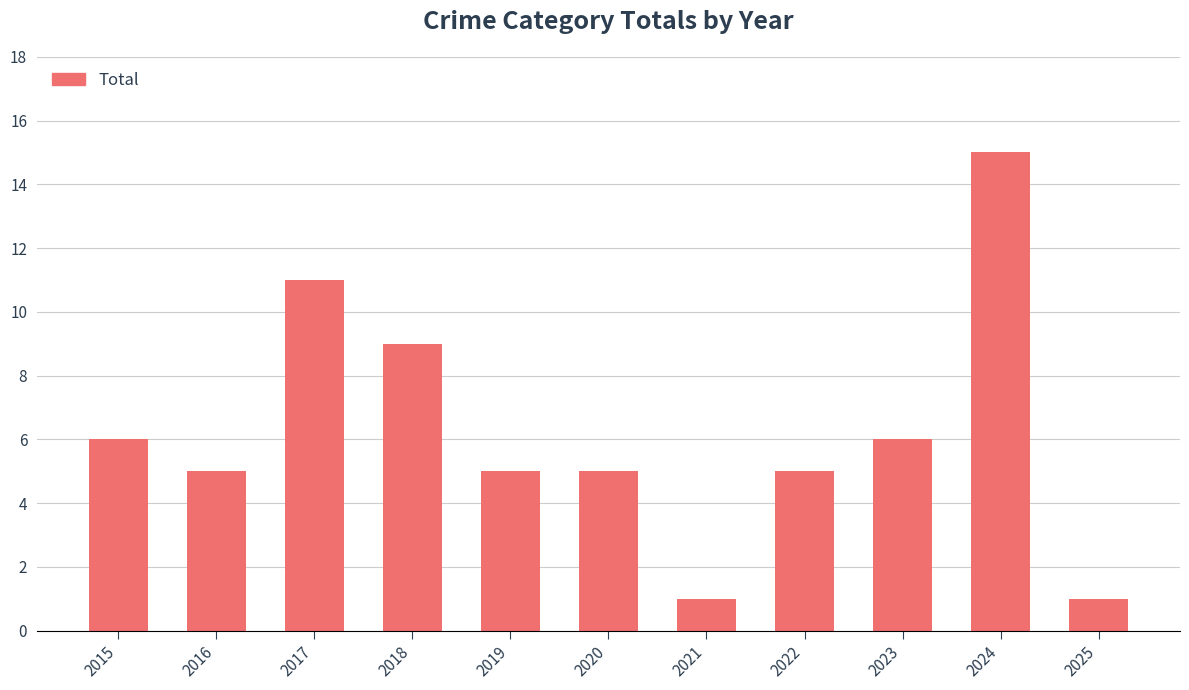

How many series are shown in this chart?

1